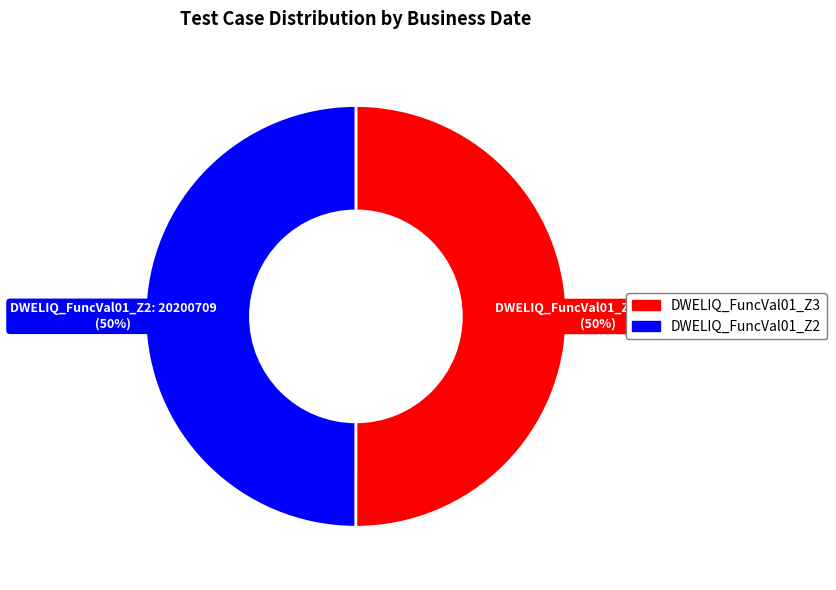

How many segments does this pie chart have?

2